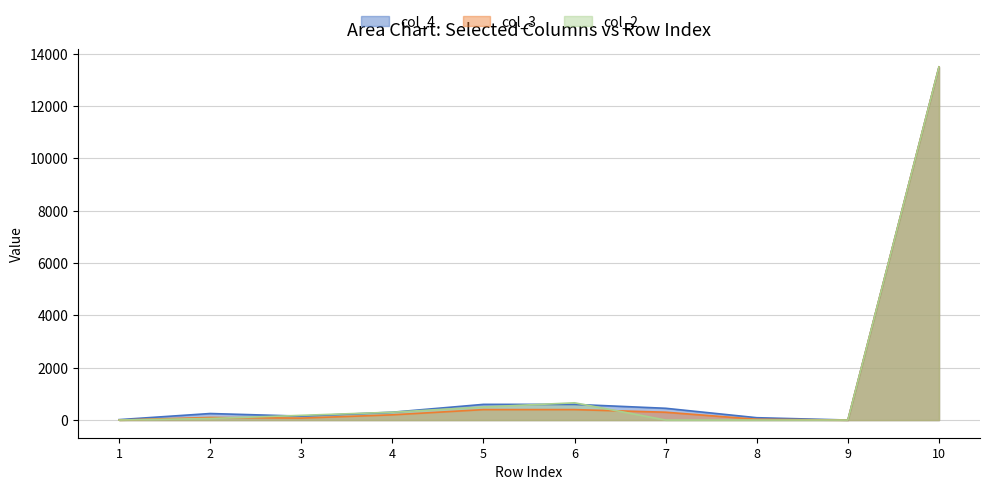

What is the value of the col_3 point at the 3rd from the left?

75